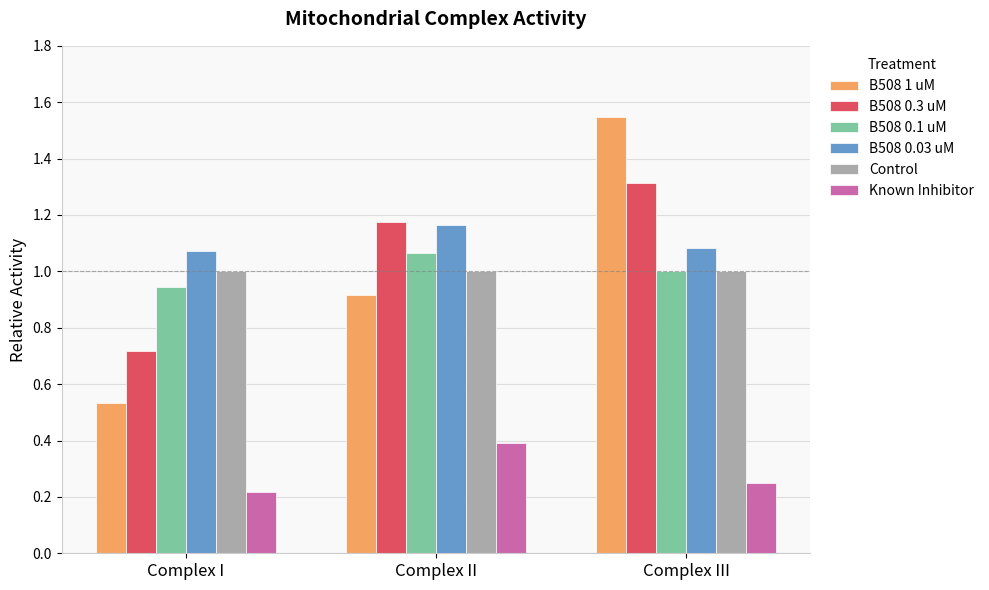

How many bars are there in each group?

6